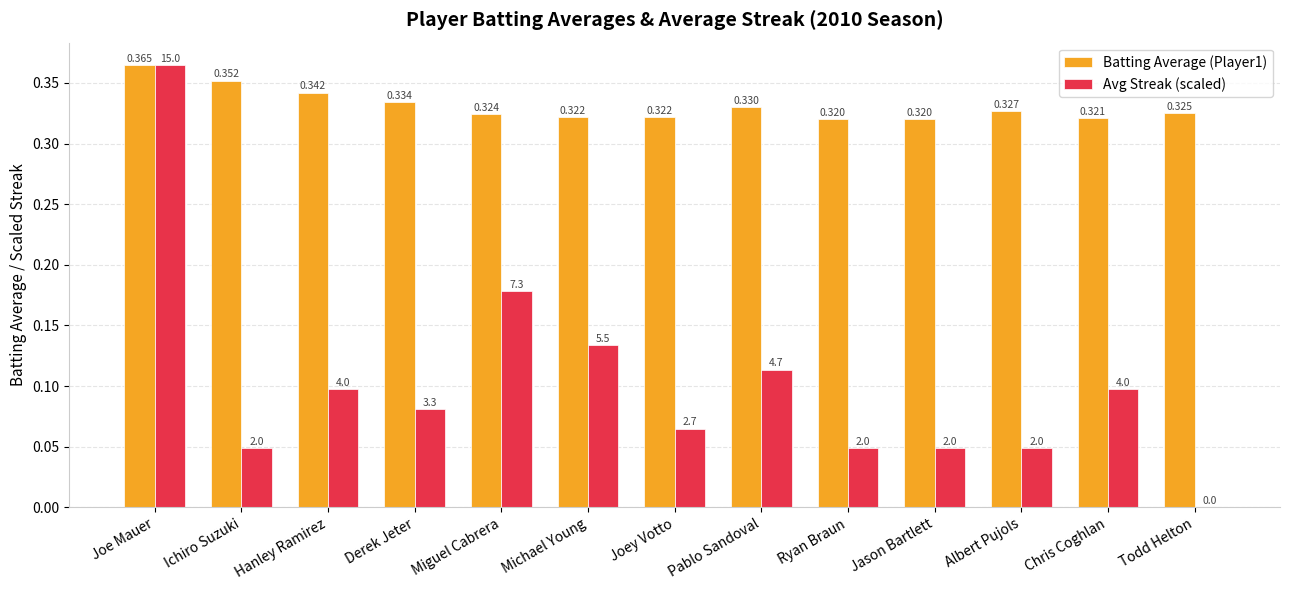

Where is Avg Streak (scaled) nearest to the value 0?

Todd Helton